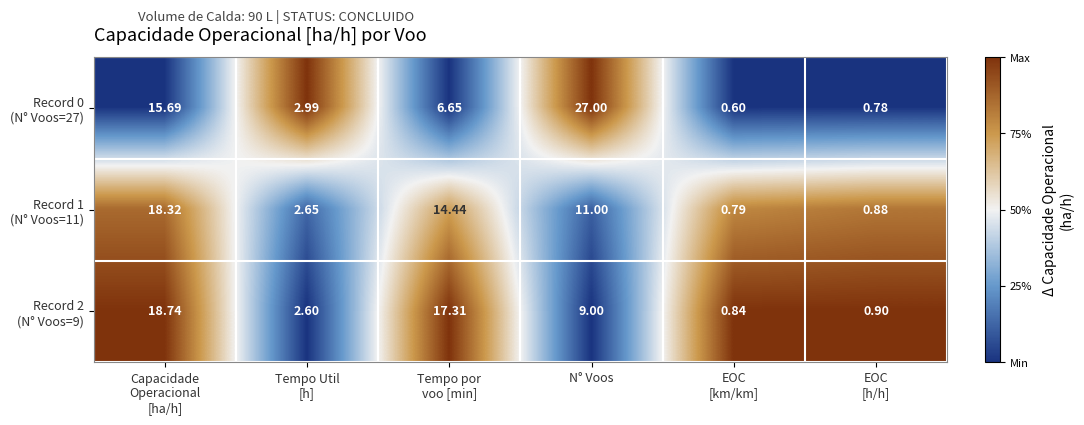

At which category does the chart reach its peak across all series?

N° Voos